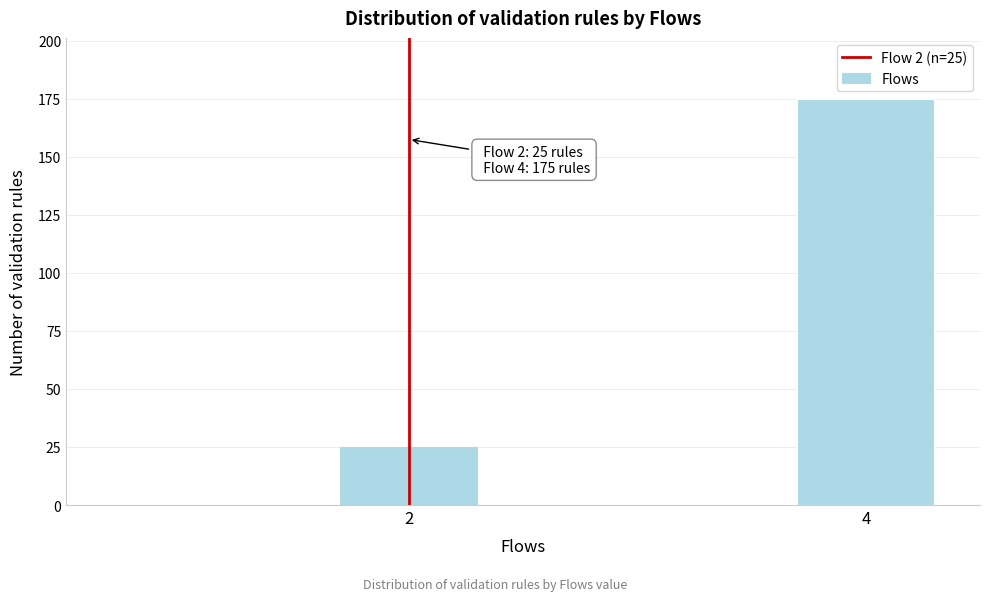

Reading left to right, extract all data points from this chart.

2=25	4=175